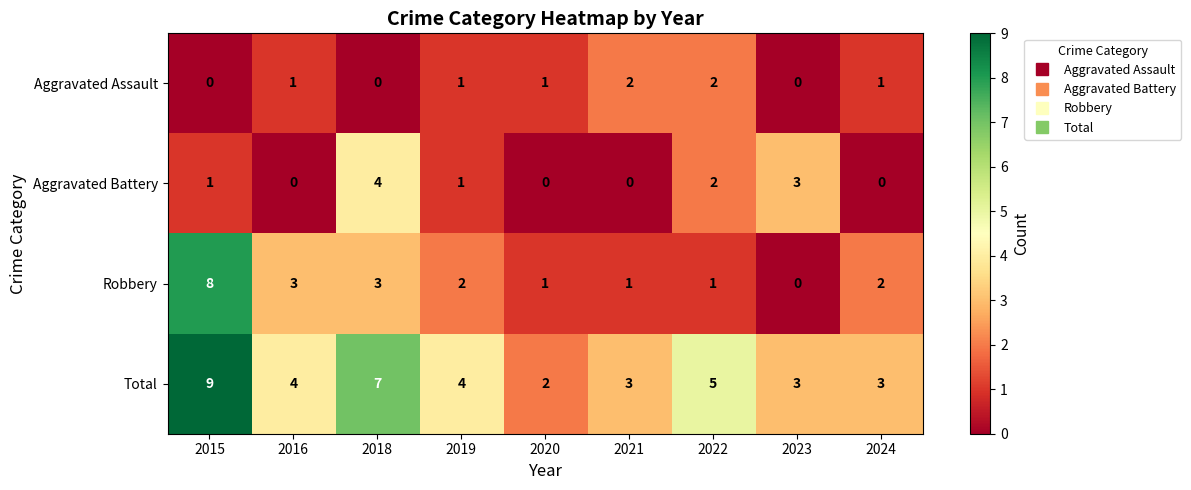

Is the value of Total at 2023 greater than the value of Aggravated Battery at 2019?

Yes